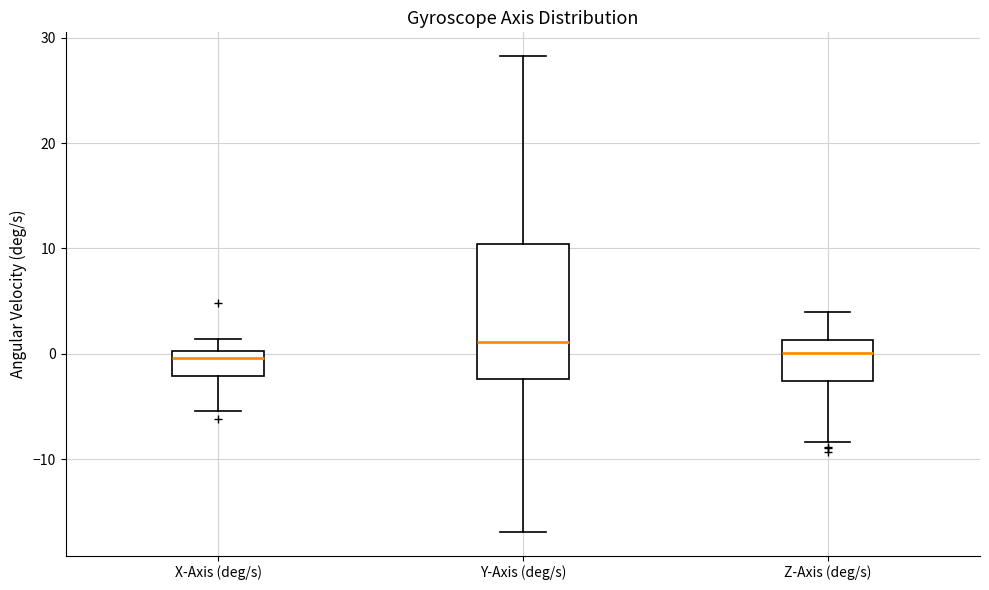

Reading left to right, transcribe this box plot: for each box, give where its median line is, the range the box spans, and where its two whiskers end, as read against the y-axis. The values are not printed on the chart, so give them approximately, as read against the axis.

X-Axis (deg/s): median 0 (just below the box's upper edge), box -2 to 0, whiskers -5 to 1
Y-Axis (deg/s): median 1, box -2 to 10, whiskers -17 to 28
Z-Axis (deg/s): median 0, box -3 to 1, whiskers -8 to 4